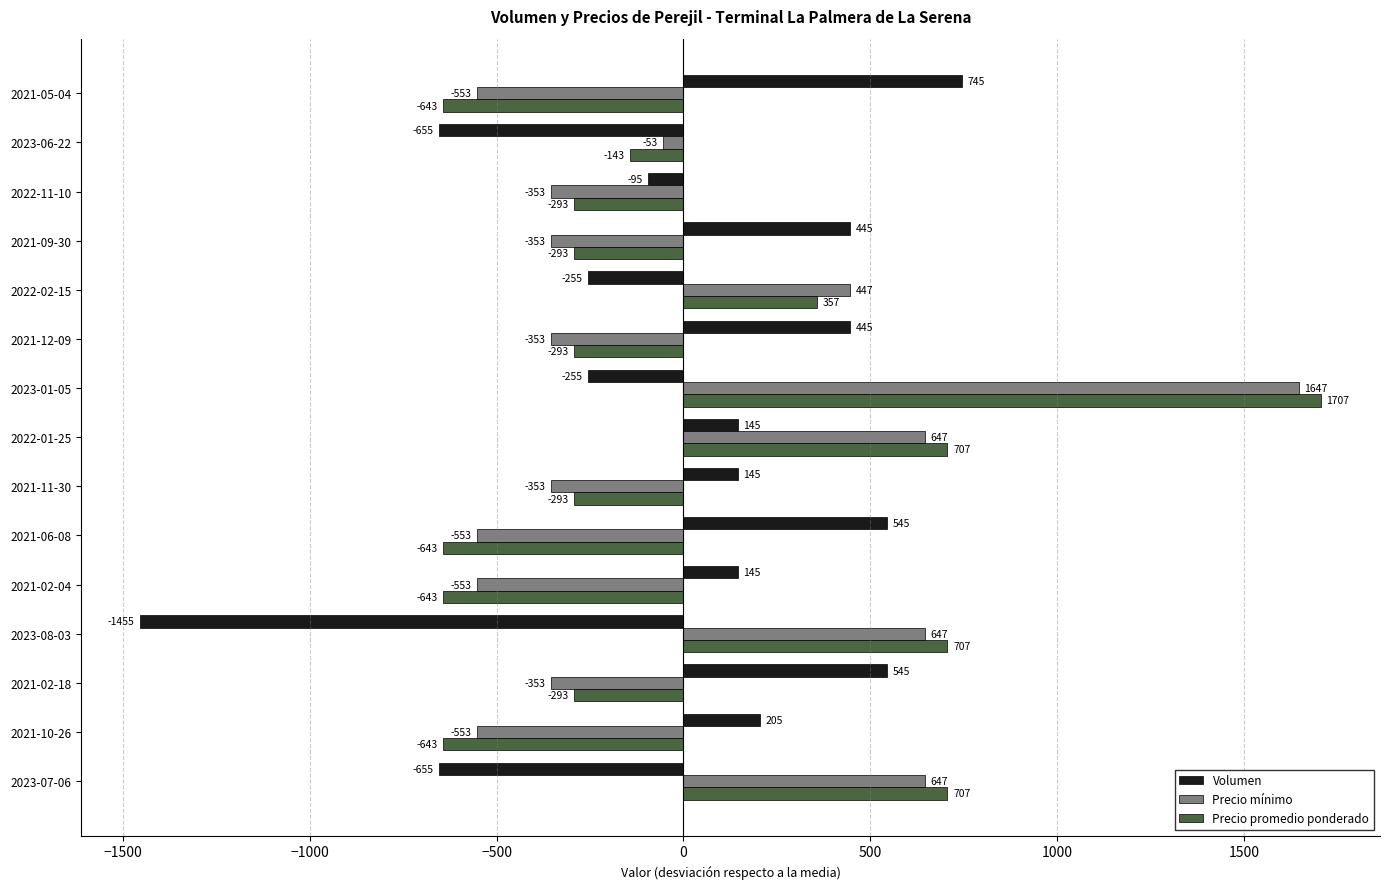

At which category is the sum across all series the highest?

2023-01-05